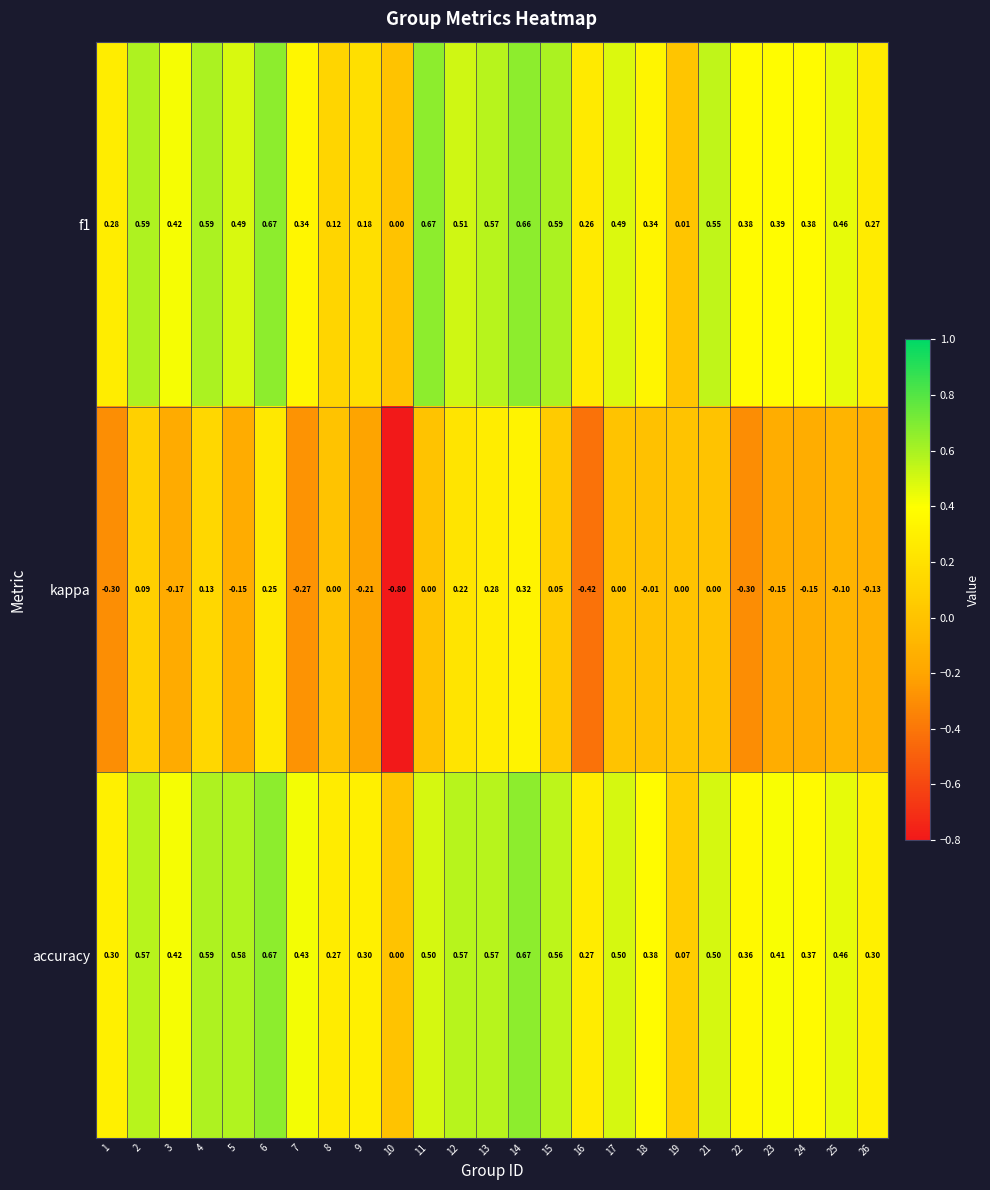

Which series changed the most between 7 and 21?

kappa